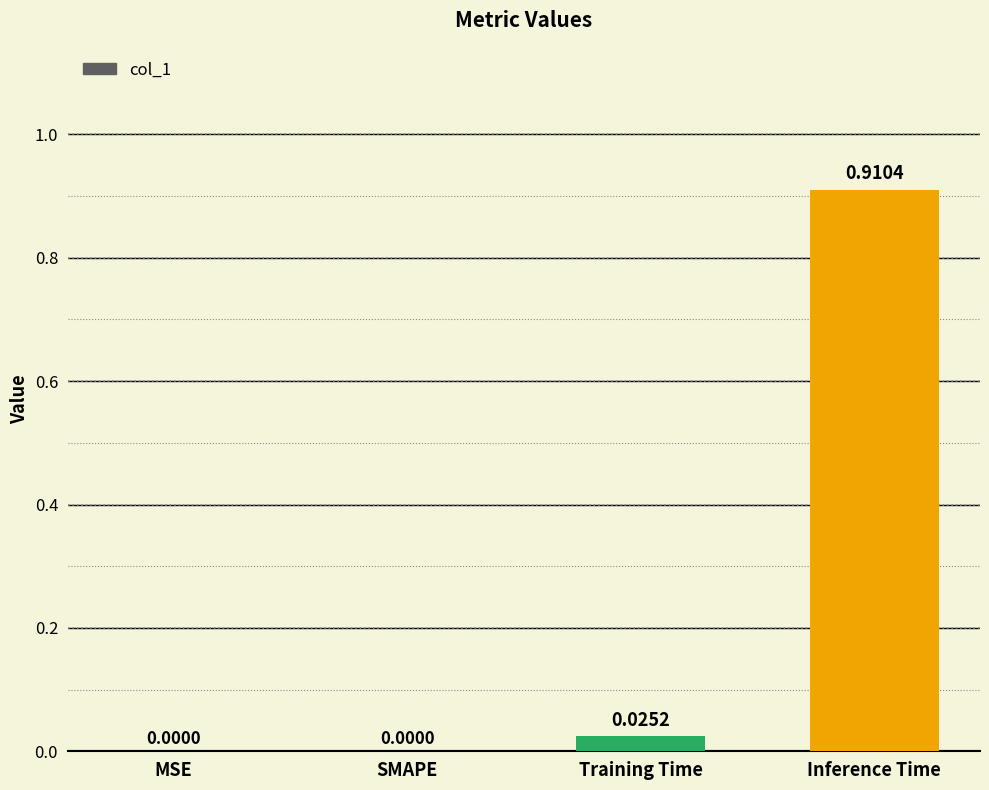

At which category does the chart reach its peak across all series?

Inference Time